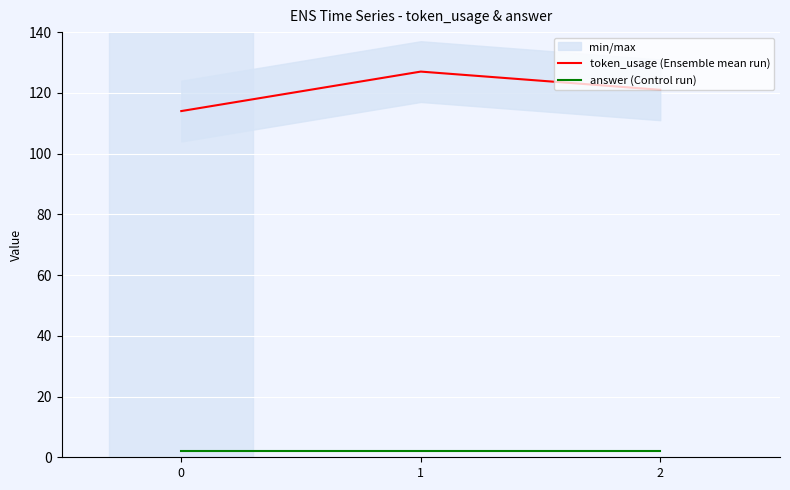

Reading left to right, list all the values displayed in this chart.

token_usage (Ensemble mean run): 114	127	121
answer (Control run): 2	2	2